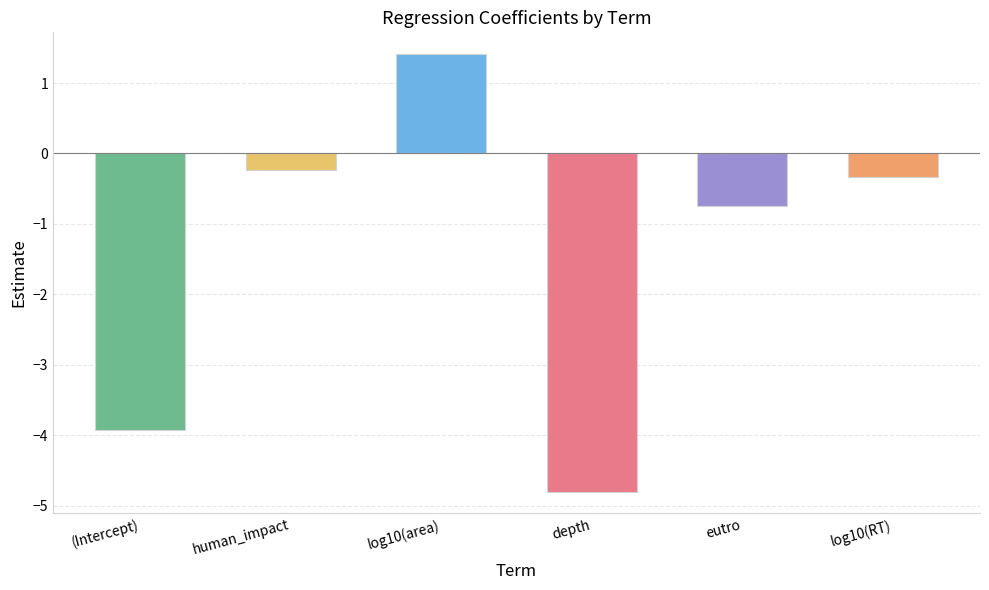

What is the label of the 5th bar from the right?

human_impact